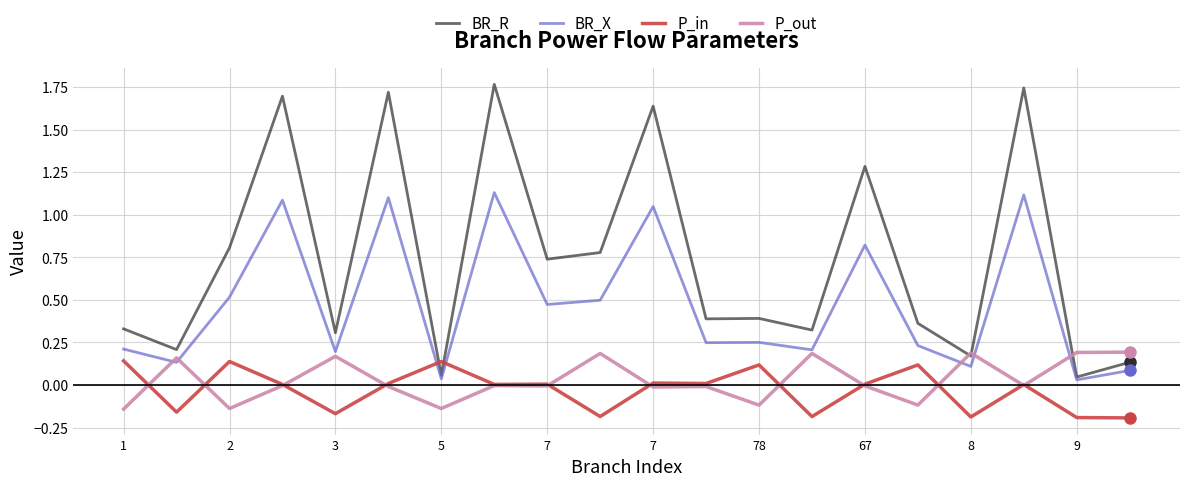

True or false: BR_R has more than 0 interior local peaks.

True